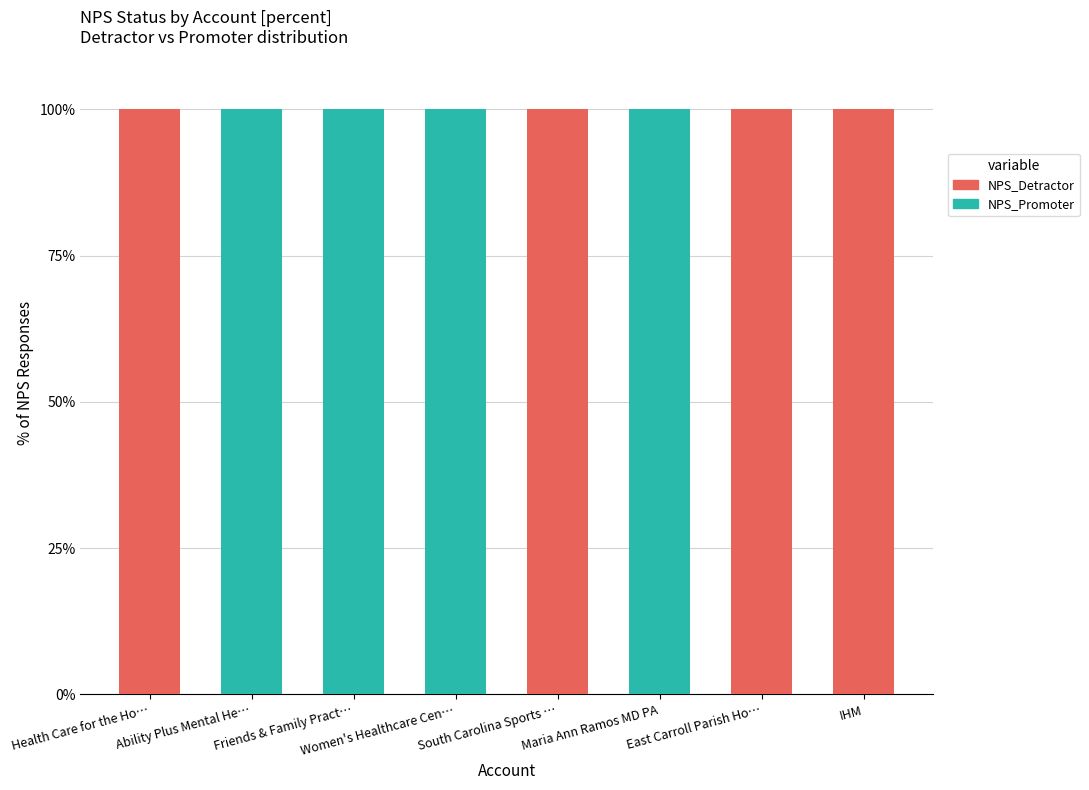

What is the total value across all series at East Carroll Parish Ho…?

100